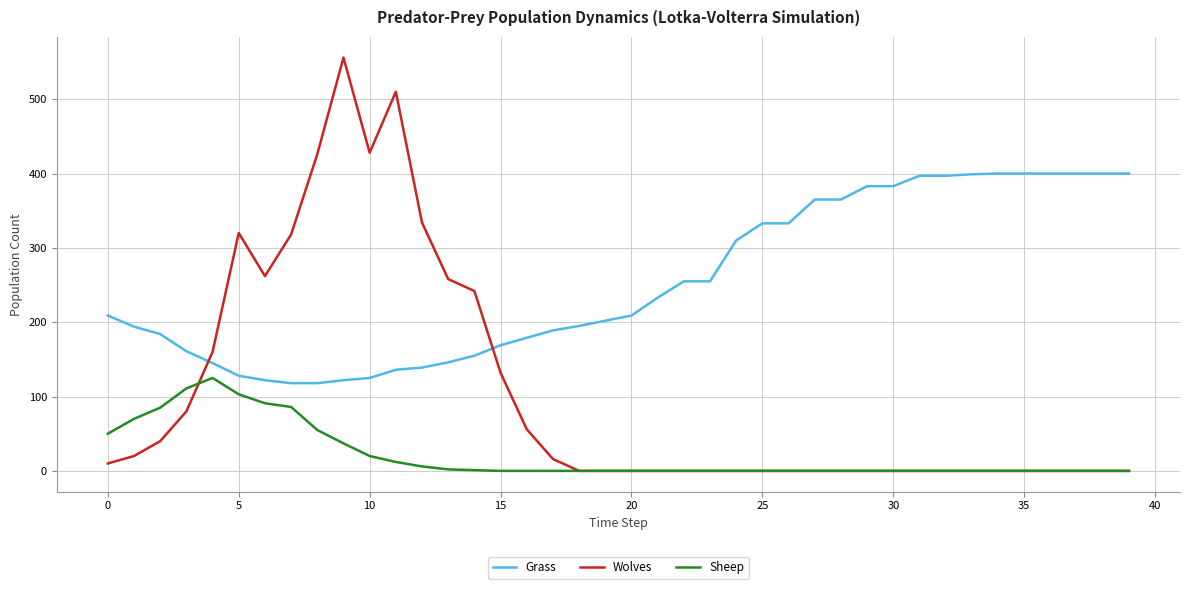

True or false: Grass and Sheep cross at least once.

False